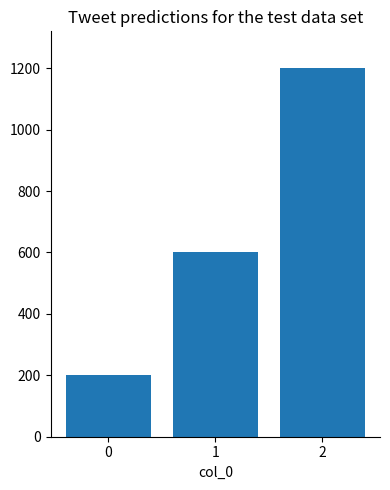

What is the difference between the second highest and minimum values?

400